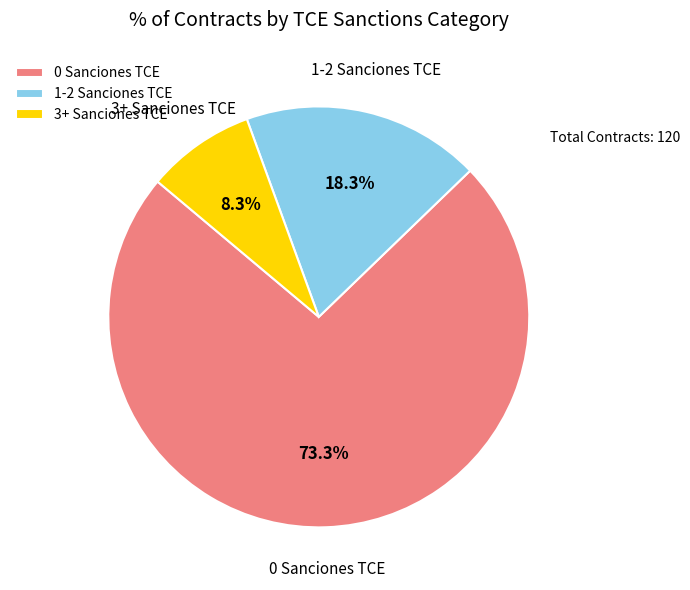

Between 3+ Sanciones TCE and 0 Sanciones TCE, which is larger?

0 Sanciones TCE